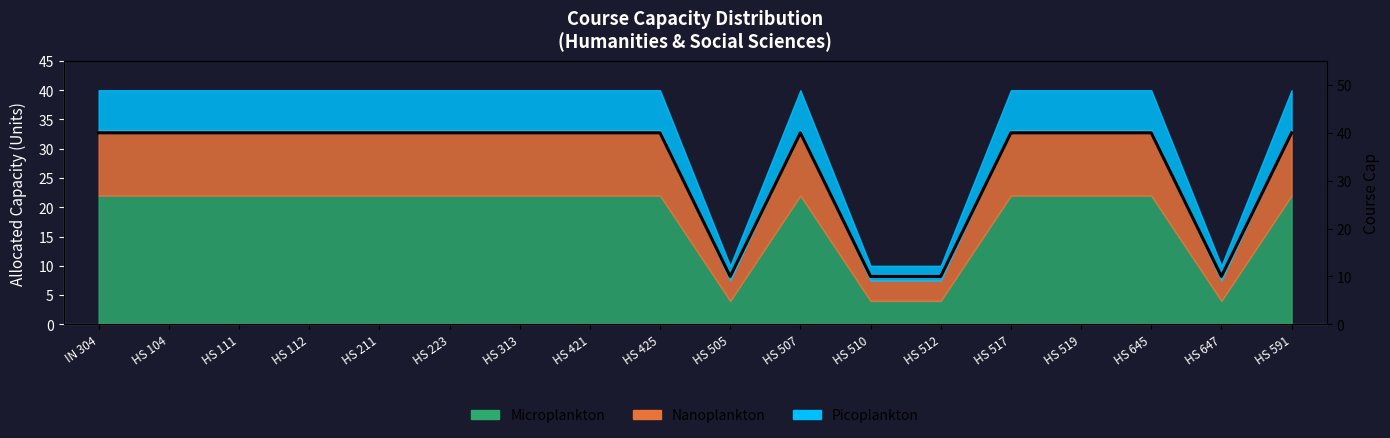

What is the label of the 17th point from the right?

HS 104